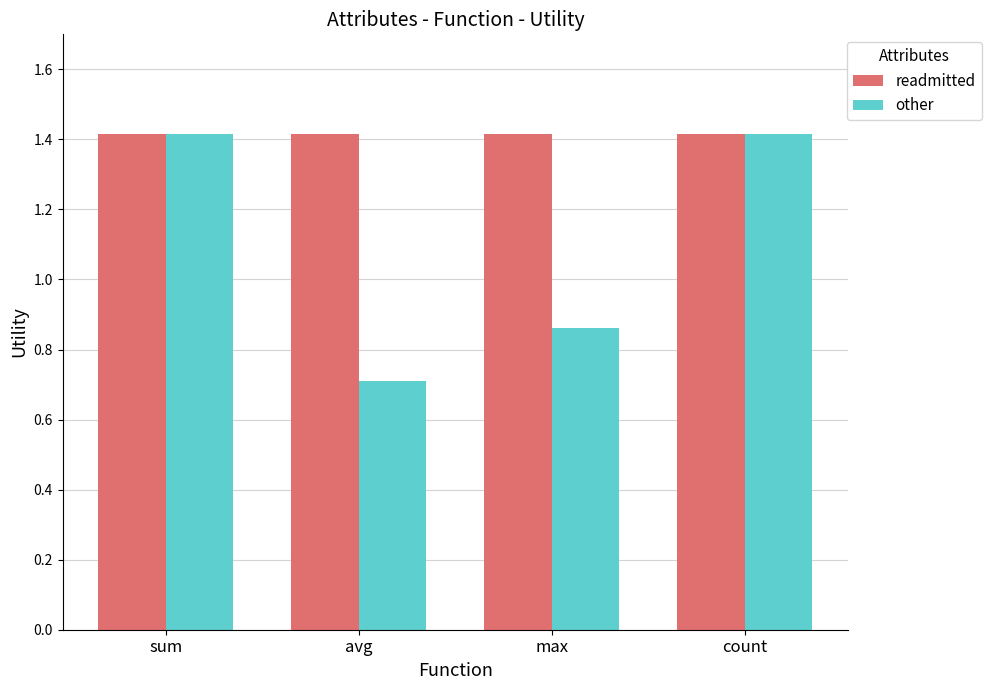

What is the sum of the readmitted values at max and avg?

2.8